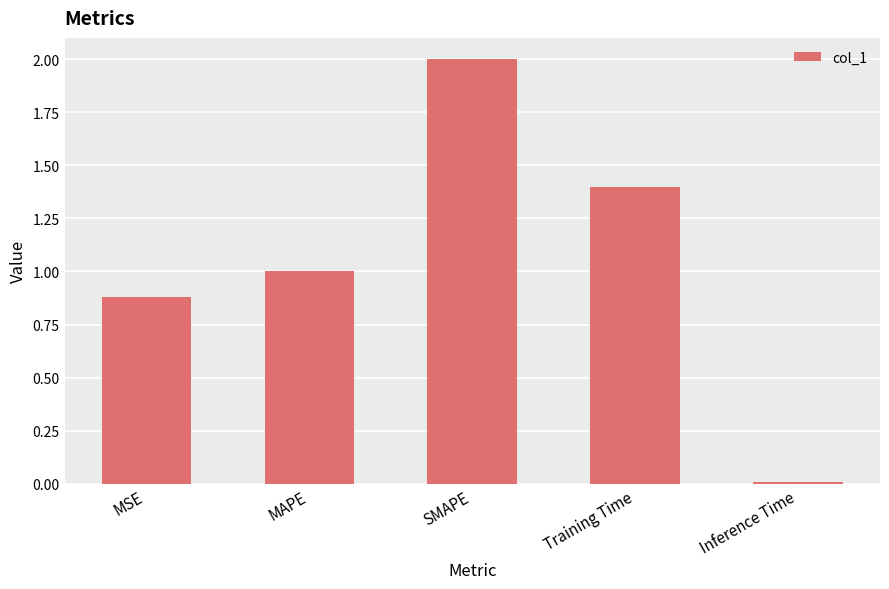

True or false: the data shows 2.8 at SMAPE.

False